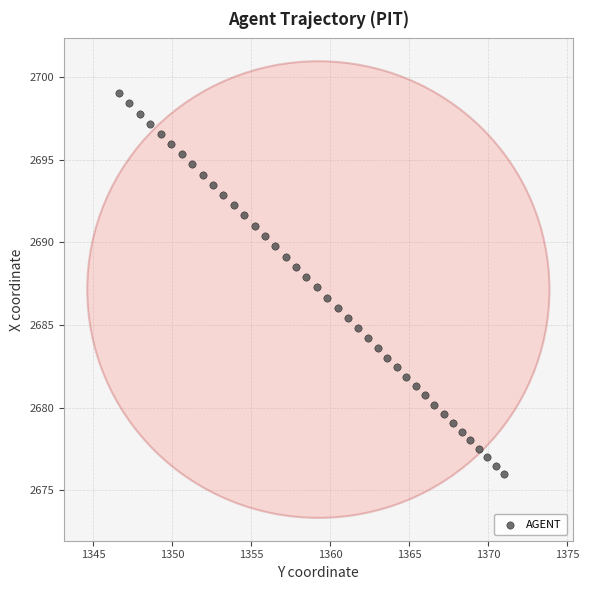

What is the range of Y values (max minus min)?

23.0